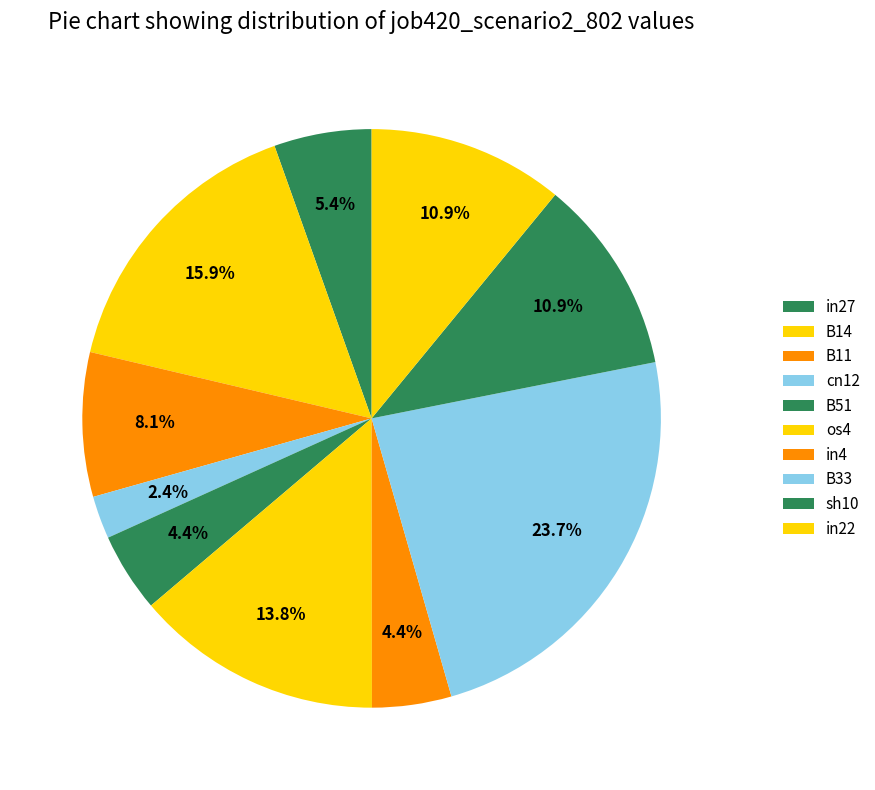

Does any single category account for the majority?

No